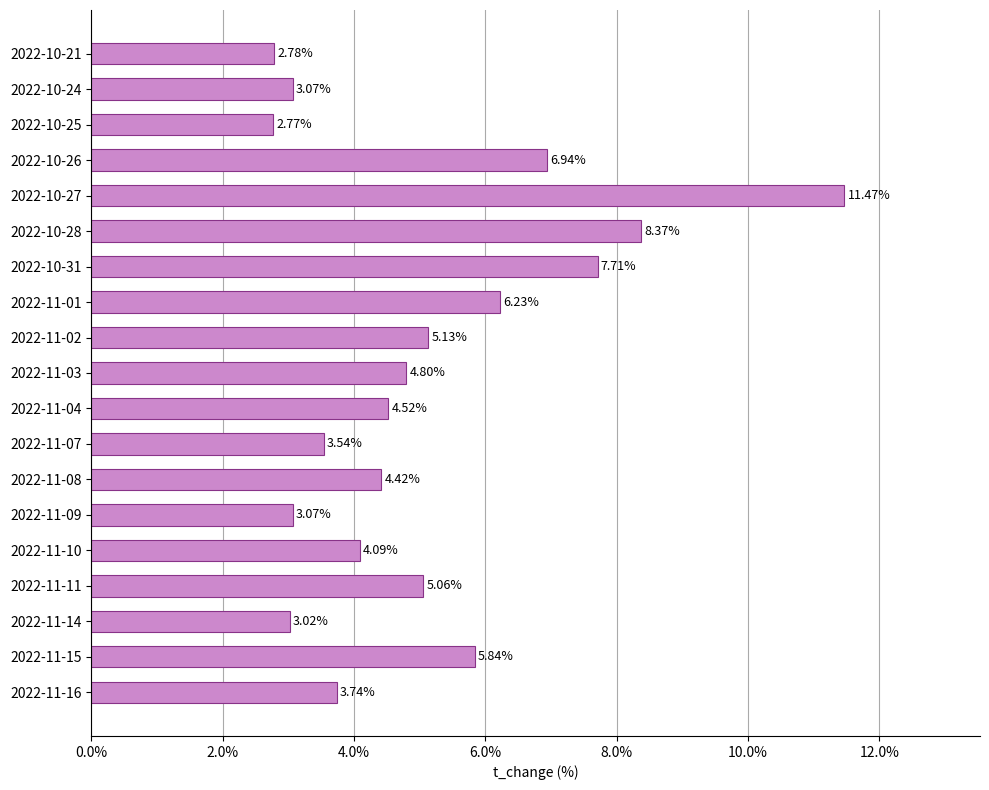

What is the sum of all values?

96.6